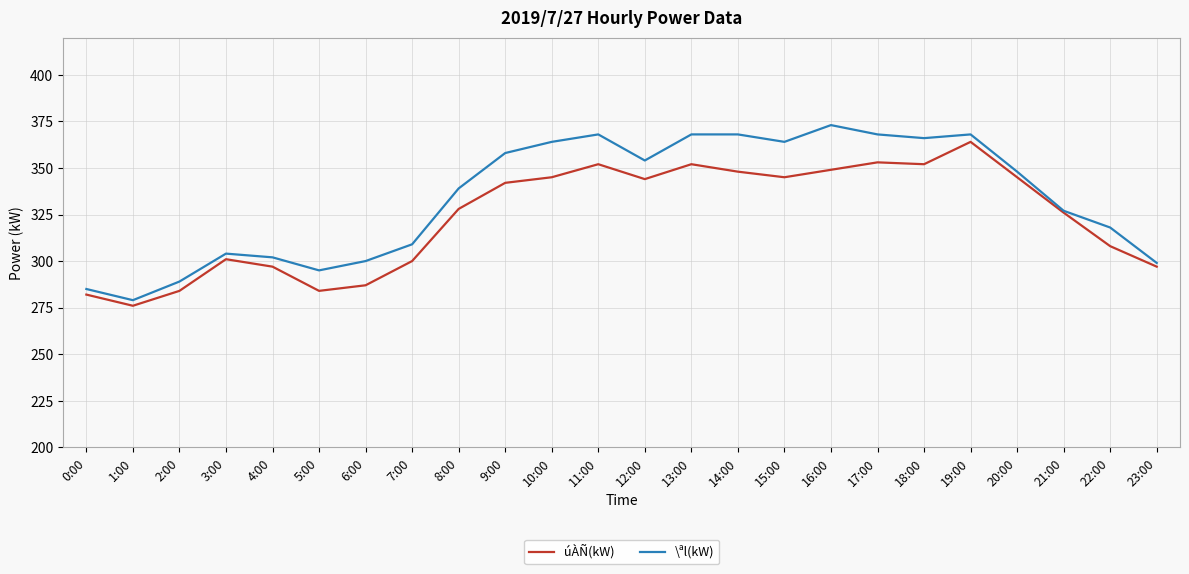

Count the number of data series in this chart.

2